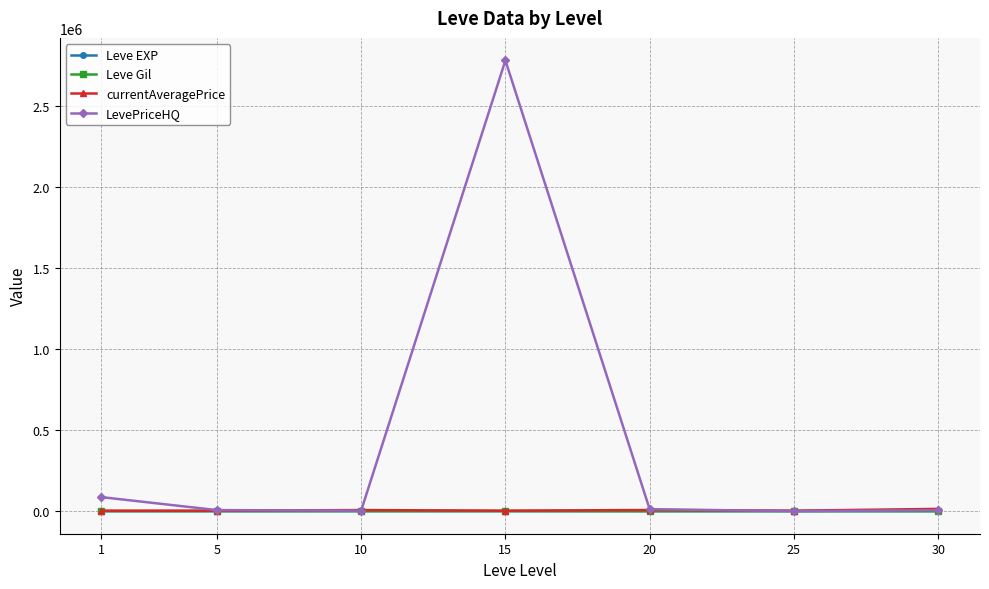

Where is the first local maximum for LevePriceHQ?

15